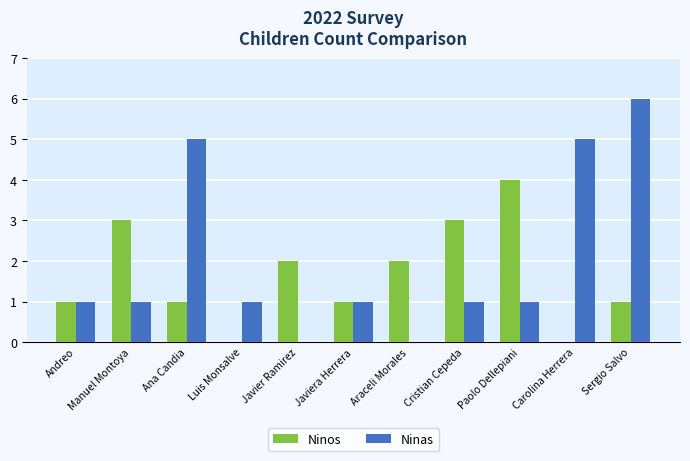

Is it true that Ninas equals 0 at Araceli Morales?

True